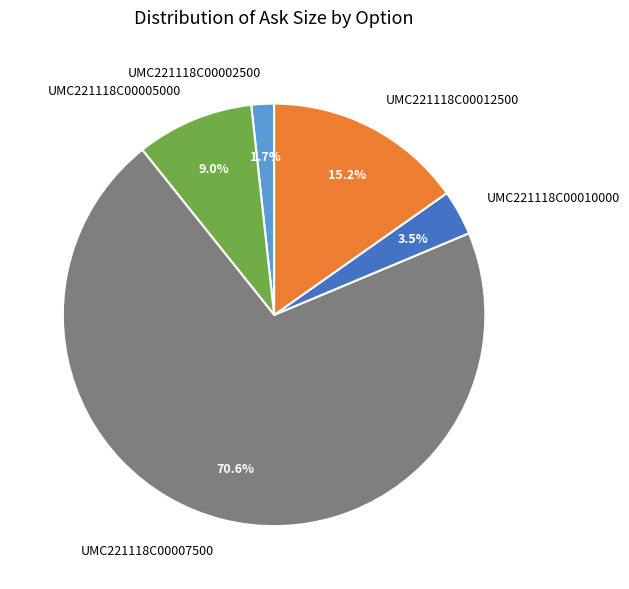

How many segments does this pie chart have?

5